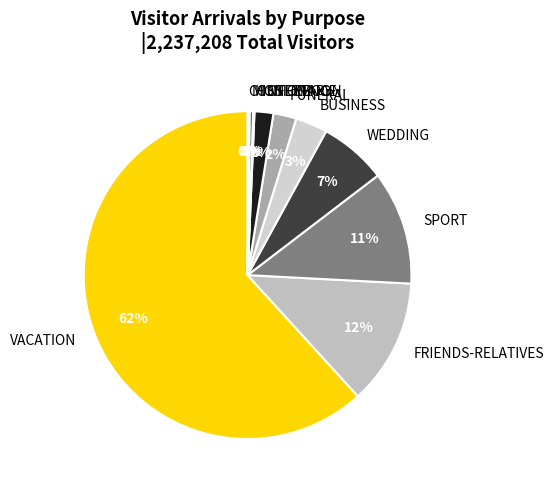

Which slice is the largest?

VACATION